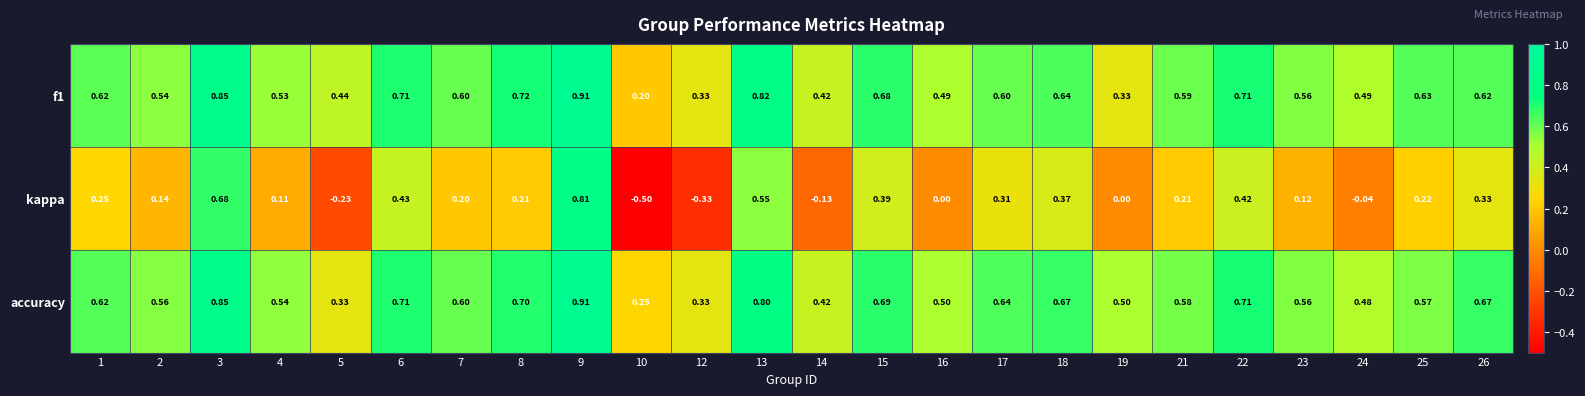

Between 4 and 5, which series saw the biggest shift?

kappa